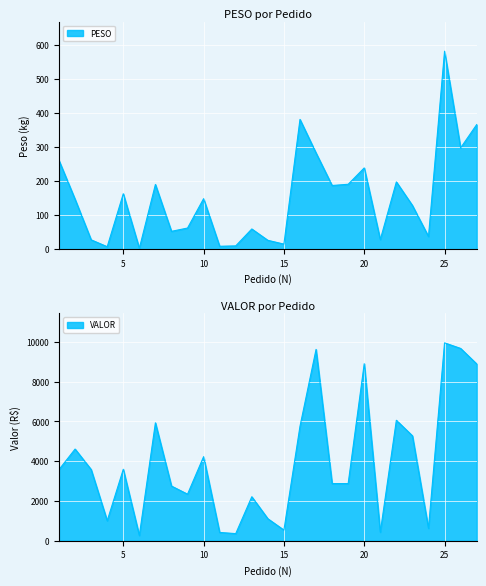

The value of PESO at 25 is 171.9. True or false?

False